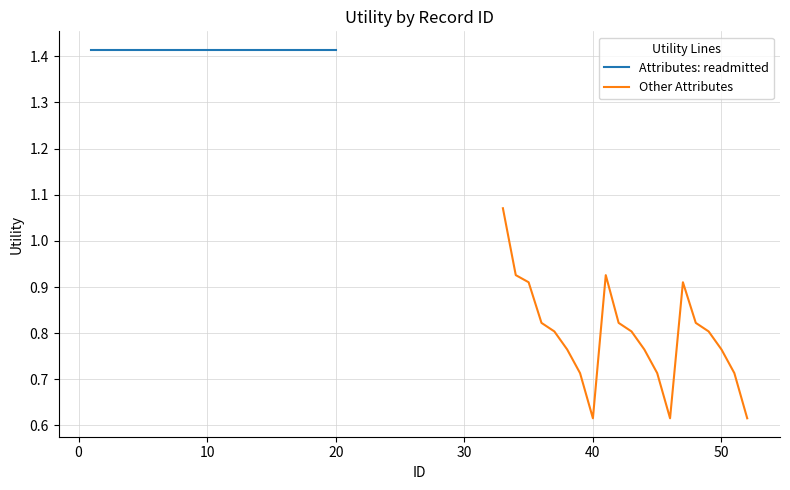

The Other Attributes series shows 0.2 at 19. True or false?

False